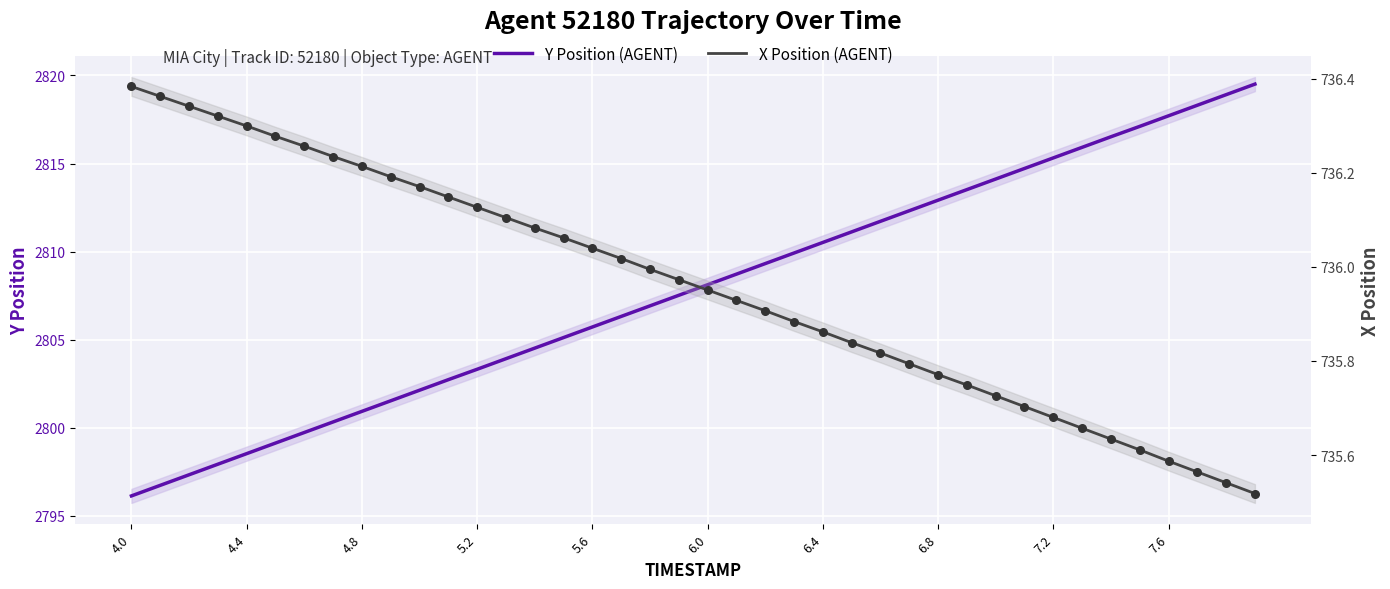

What are all the series names shown in the legend?

Y Position (AGENT), X Position (AGENT)